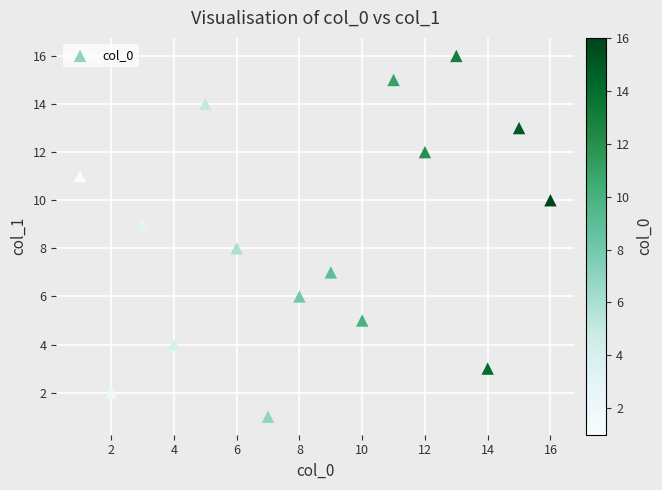

What is the range of Y values (max minus min)?

15